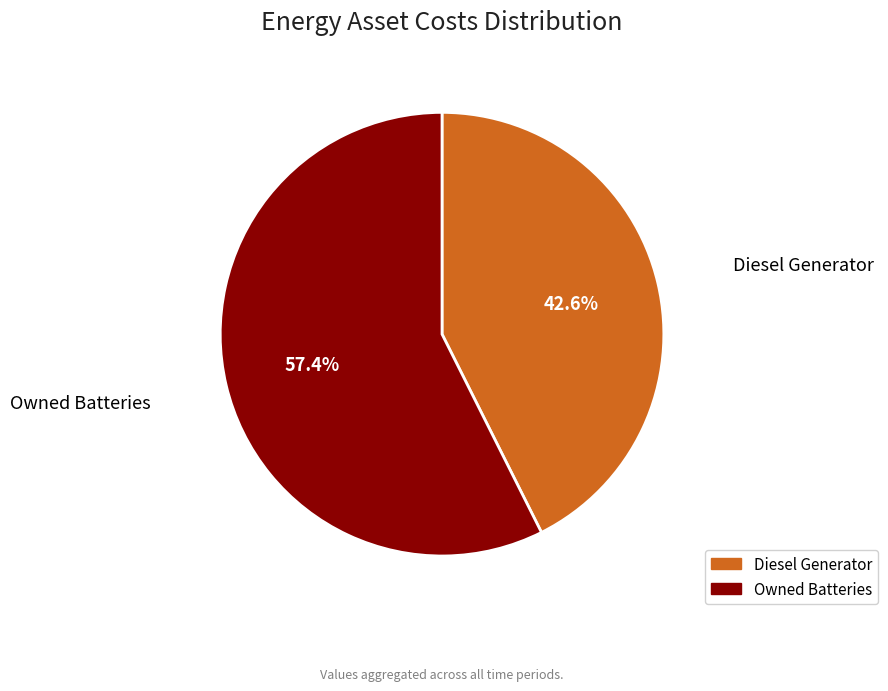

True or false: Diesel Generator accounts for 13% of the total.

False